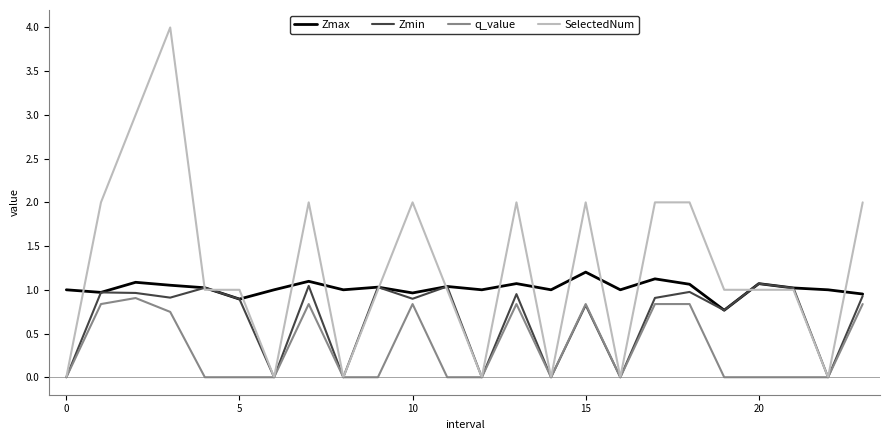

After their last crossing, which series has the higher values: SelectedNum or Zmax?

SelectedNum